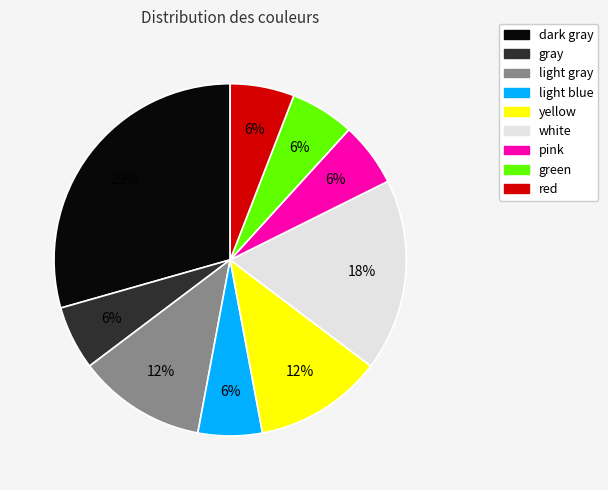

To the nearest percent, what portion does gray represent?

6%